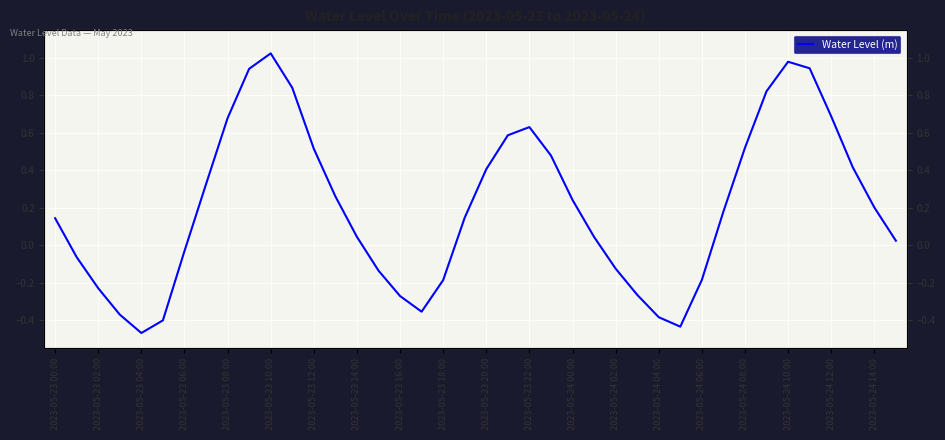

What is the smallest value displayed?

-0.5